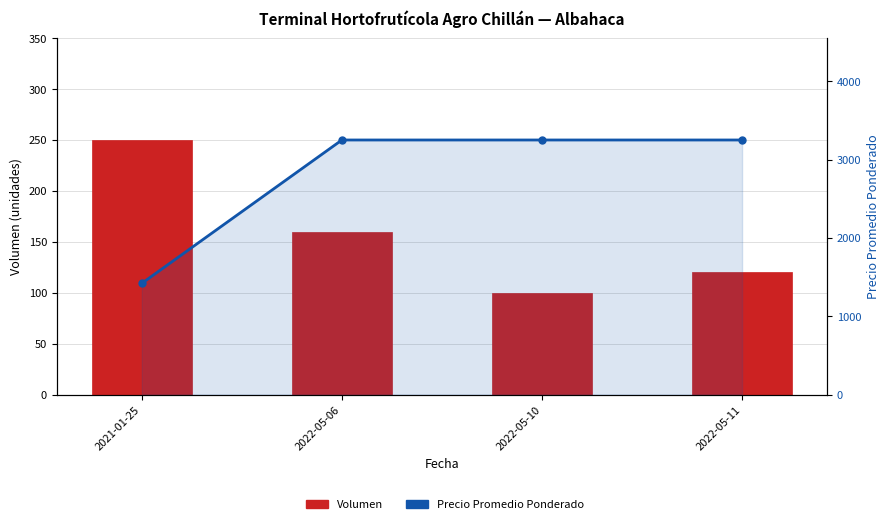

At which category is the sum across all series the highest?

2022-05-06